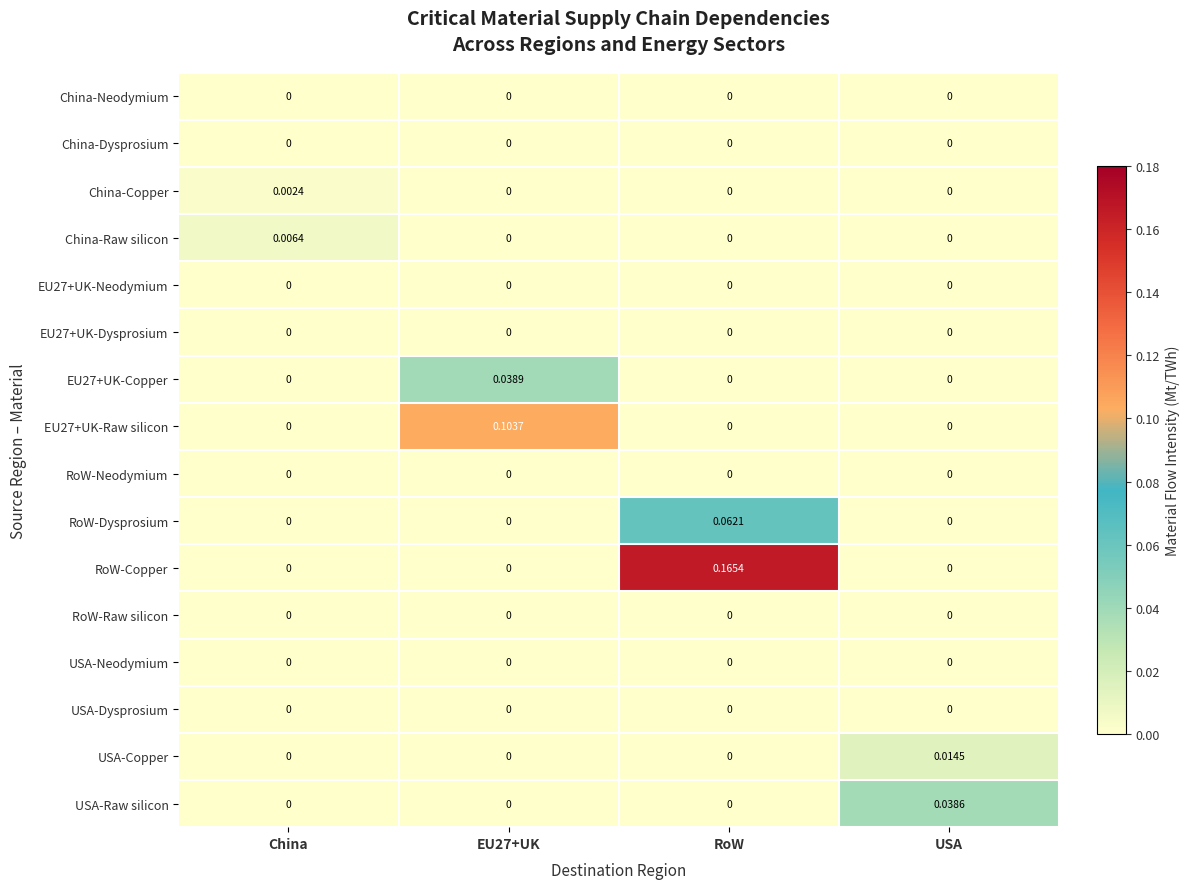

At which category is the sum across all series the highest?

RoW